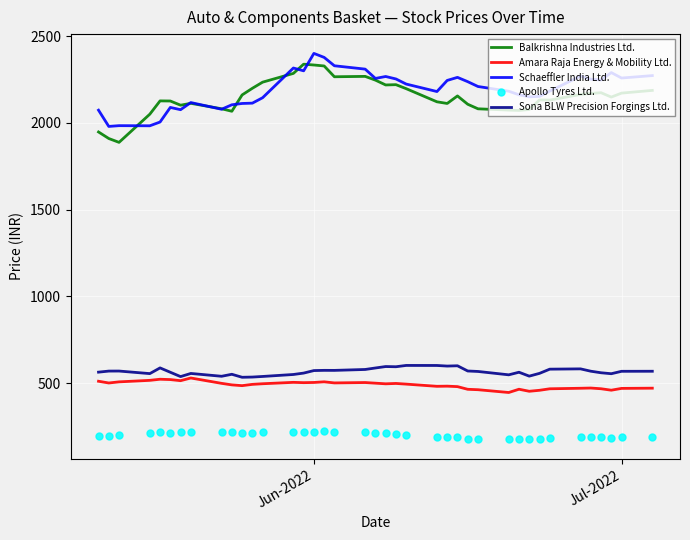

What is the smallest value displayed?

175.6